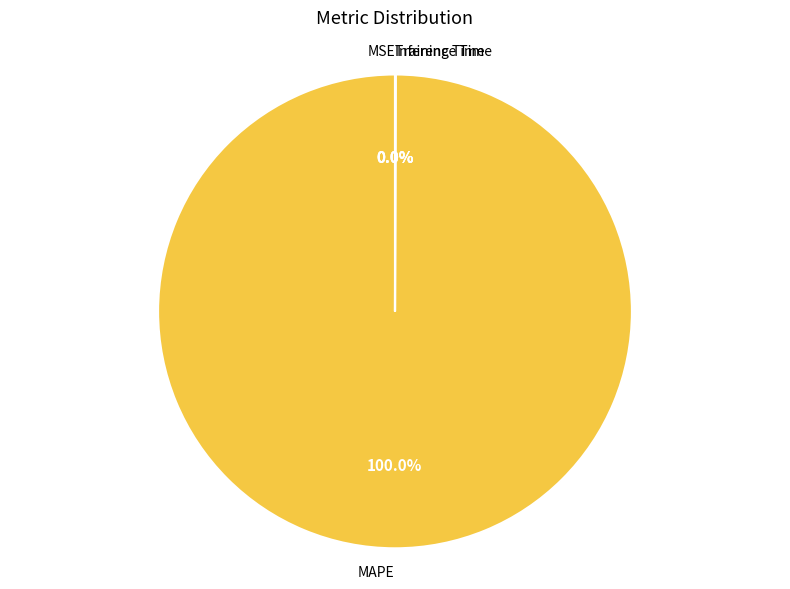

Is there a majority slice in this chart?

Yes